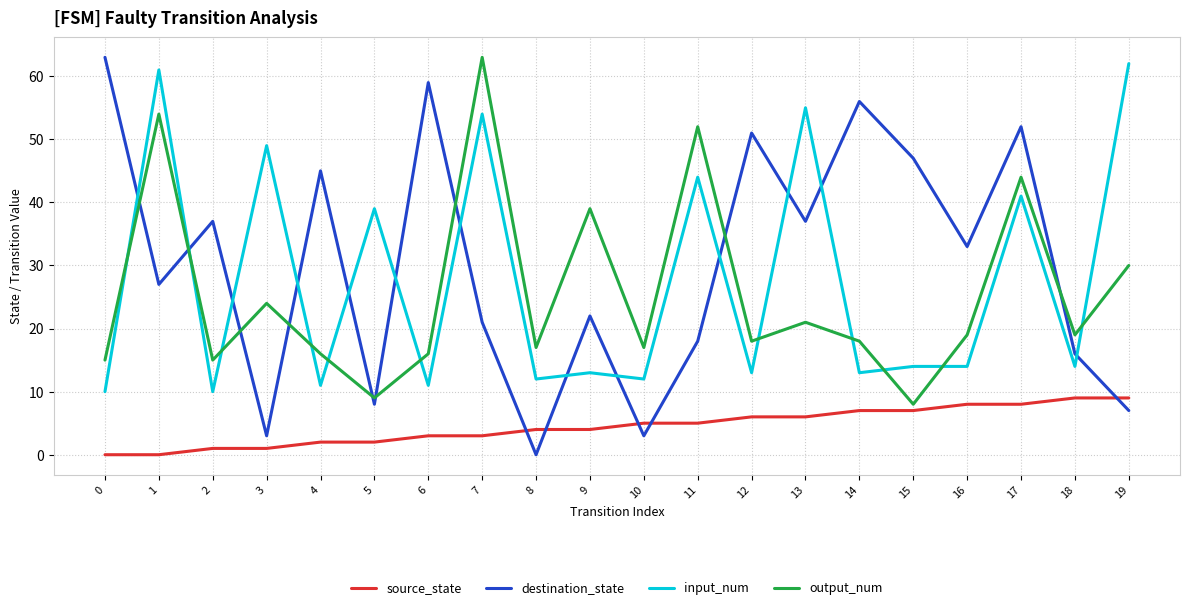

What is the greatest value displayed?

63